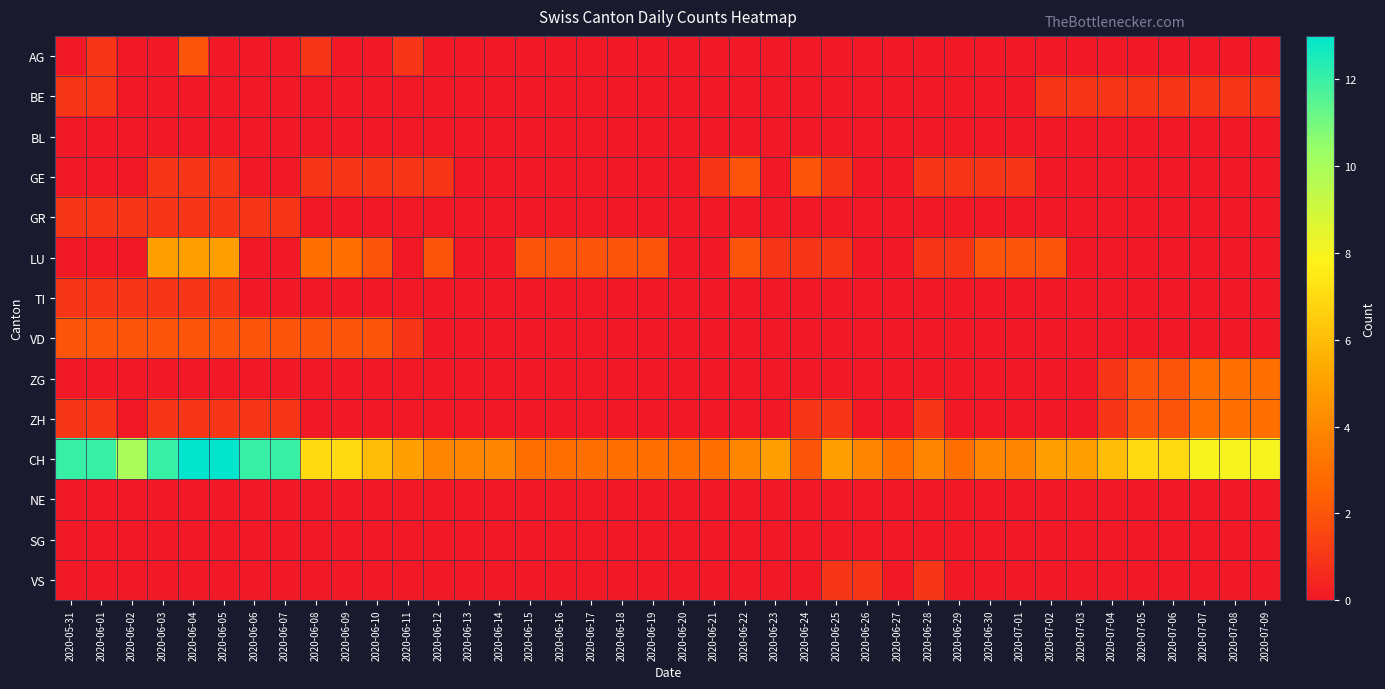

Reading right to left, extract all data points from this chart.

AG: 2020-07-09=0	2020-07-08=0	2020-07-07=0	2020-07-06=0	2020-07-05=0	2020-07-04=0	2020-07-03=0	2020-07-02=0	2020-07-01=0	2020-06-30=0	2020-06-29=0	2020-06-28=0	2020-06-27=0	2020-06-26=0	2020-06-25=0	2020-06-24=0	2020-06-23=0	2020-06-22=0	2020-06-21=0	2020-06-20=0	2020-06-19=0	2020-06-18=0	2020-06-17=0	2020-06-16=0	2020-06-15=0	2020-06-14=0	2020-06-13=0	2020-06-12=0	2020-06-11=1	2020-06-10=0	2020-06-09=0	2020-06-08=1	2020-06-07=0	2020-06-06=0	2020-06-05=0	2020-06-04=2	2020-06-03=0	2020-06-02=0	2020-06-01=1	2020-05-31=0
BE: 2020-07-09=1	2020-07-08=1	2020-07-07=1	2020-07-06=1	2020-07-05=1	2020-07-04=1	2020-07-03=1	2020-07-02=1	2020-07-01=0	2020-06-30=0	2020-06-29=0	2020-06-28=0	2020-06-27=0	2020-06-26=0	2020-06-25=0	2020-06-24=0	2020-06-23=0	2020-06-22=0	2020-06-21=0	2020-06-20=0	2020-06-19=0	2020-06-18=0	2020-06-17=0	2020-06-16=0	2020-06-15=0	2020-06-14=0	2020-06-13=0	2020-06-12=0	2020-06-11=0	2020-06-10=0	2020-06-09=0	2020-06-08=0	2020-06-07=0	2020-06-06=0	2020-06-05=0	2020-06-04=0	2020-06-03=0	2020-06-02=0	2020-06-01=1	2020-05-31=1
BL: 2020-07-09=0	2020-07-08=0	2020-07-07=0	2020-07-06=0	2020-07-05=0	2020-07-04=0	2020-07-03=0	2020-07-02=0	2020-07-01=0	2020-06-30=0	2020-06-29=0	2020-06-28=0	2020-06-27=0	2020-06-26=0	2020-06-25=0	2020-06-24=0	2020-06-23=0	2020-06-22=0	2020-06-21=0	2020-06-20=0	2020-06-19=0	2020-06-18=0	2020-06-17=0	2020-06-16=0	2020-06-15=0	2020-06-14=0	2020-06-13=0	2020-06-12=0	2020-06-11=0	2020-06-10=0	2020-06-09=0	2020-06-08=0	2020-06-07=0	2020-06-06=0	2020-06-05=0	2020-06-04=0	2020-06-03=0	2020-06-02=0	2020-06-01=0	2020-05-31=0
GE: 2020-07-09=0	2020-07-08=0	2020-07-07=0	2020-07-06=0	2020-07-05=0	2020-07-04=0	2020-07-03=0	2020-07-02=0	2020-07-01=1	2020-06-30=1	2020-06-29=1	2020-06-28=1	2020-06-27=0	2020-06-26=0	2020-06-25=1	2020-06-24=2	2020-06-23=0	2020-06-22=2	2020-06-21=1	2020-06-20=0	2020-06-19=0	2020-06-18=0	2020-06-17=0	2020-06-16=0	2020-06-15=0	2020-06-14=0	2020-06-13=0	2020-06-12=1	2020-06-11=1	2020-06-10=1	2020-06-09=1	2020-06-08=1	2020-06-07=0	2020-06-06=0	2020-06-05=1	2020-06-04=1	2020-06-03=1	2020-06-02=0	2020-06-01=0	2020-05-31=0
GR: 2020-07-09=0	2020-07-08=0	2020-07-07=0	2020-07-06=0	2020-07-05=0	2020-07-04=0	2020-07-03=0	2020-07-02=0	2020-07-01=0	2020-06-30=0	2020-06-29=0	2020-06-28=0	2020-06-27=0	2020-06-26=0	2020-06-25=0	2020-06-24=0	2020-06-23=0	2020-06-22=0	2020-06-21=0	2020-06-20=0	2020-06-19=0	2020-06-18=0	2020-06-17=0	2020-06-16=0	2020-06-15=0	2020-06-14=0	2020-06-13=0	2020-06-12=0	2020-06-11=0	2020-06-10=0	2020-06-09=0	2020-06-08=0	2020-06-07=1	2020-06-06=1	2020-06-05=1	2020-06-04=1	2020-06-03=1	2020-06-02=1	2020-06-01=1	2020-05-31=1
LU: 2020-07-09=0	2020-07-08=0	2020-07-07=0	2020-07-06=0	2020-07-05=0	2020-07-04=0	2020-07-03=0	2020-07-02=2	2020-07-01=2	2020-06-30=2	2020-06-29=1	2020-06-28=1	2020-06-27=0	2020-06-26=0	2020-06-25=1	2020-06-24=1	2020-06-23=1	2020-06-22=2	2020-06-21=0	2020-06-20=0	2020-06-19=2	2020-06-18=2	2020-06-17=2	2020-06-16=2	2020-06-15=2	2020-06-14=0	2020-06-13=0	2020-06-12=2	2020-06-11=0	2020-06-10=2	2020-06-09=3	2020-06-08=3	2020-06-07=0	2020-06-06=0	2020-06-05=5	2020-06-04=5	2020-06-03=5	2020-06-02=0	2020-06-01=0	2020-05-31=0
TI: 2020-07-09=0	2020-07-08=0	2020-07-07=0	2020-07-06=0	2020-07-05=0	2020-07-04=0	2020-07-03=0	2020-07-02=0	2020-07-01=0	2020-06-30=0	2020-06-29=0	2020-06-28=0	2020-06-27=0	2020-06-26=0	2020-06-25=0	2020-06-24=0	2020-06-23=0	2020-06-22=0	2020-06-21=0	2020-06-20=0	2020-06-19=0	2020-06-18=0	2020-06-17=0	2020-06-16=0	2020-06-15=0	2020-06-14=0	2020-06-13=0	2020-06-12=0	2020-06-11=0	2020-06-10=0	2020-06-09=0	2020-06-08=0	2020-06-07=0	2020-06-06=0	2020-06-05=1	2020-06-04=1	2020-06-03=1	2020-06-02=1	2020-06-01=1	2020-05-31=1
VD: 2020-07-09=0	2020-07-08=0	2020-07-07=0	2020-07-06=0	2020-07-05=0	2020-07-04=0	2020-07-03=0	2020-07-02=0	2020-07-01=0	2020-06-30=0	2020-06-29=0	2020-06-28=0	2020-06-27=0	2020-06-26=0	2020-06-25=0	2020-06-24=0	2020-06-23=0	2020-06-22=0	2020-06-21=0	2020-06-20=0	2020-06-19=0	2020-06-18=0	2020-06-17=0	2020-06-16=0	2020-06-15=0	2020-06-14=0	2020-06-13=0	2020-06-12=0	2020-06-11=1	2020-06-10=2	2020-06-09=2	2020-06-08=2	2020-06-07=2	2020-06-06=2	2020-06-05=2	2020-06-04=2	2020-06-03=2	2020-06-02=2	2020-06-01=2	2020-05-31=2
ZG: 2020-07-09=3	2020-07-08=3	2020-07-07=3	2020-07-06=2	2020-07-05=2	2020-07-04=1	2020-07-03=0	2020-07-02=0	2020-07-01=0	2020-06-30=0	2020-06-29=0	2020-06-28=0	2020-06-27=0	2020-06-26=0	2020-06-25=0	2020-06-24=0	2020-06-23=0	2020-06-22=0	2020-06-21=0	2020-06-20=0	2020-06-19=0	2020-06-18=0	2020-06-17=0	2020-06-16=0	2020-06-15=0	2020-06-14=0	2020-06-13=0	2020-06-12=0	2020-06-11=0	2020-06-10=0	2020-06-09=0	2020-06-08=0	2020-06-07=0	2020-06-06=0	2020-06-05=0	2020-06-04=0	2020-06-03=0	2020-06-02=0	2020-06-01=0	2020-05-31=0
ZH: 2020-07-09=3	2020-07-08=3	2020-07-07=3	2020-07-06=2	2020-07-05=2	2020-07-04=1	2020-07-03=0	2020-07-02=0	2020-07-01=0	2020-06-30=0	2020-06-29=0	2020-06-28=1	2020-06-27=0	2020-06-26=0	2020-06-25=1	2020-06-24=1	2020-06-23=0	2020-06-22=0	2020-06-21=0	2020-06-20=0	2020-06-19=0	2020-06-18=0	2020-06-17=0	2020-06-16=0	2020-06-15=0	2020-06-14=0	2020-06-13=0	2020-06-12=0	2020-06-11=0	2020-06-10=0	2020-06-09=0	2020-06-08=0	2020-06-07=1	2020-06-06=1	2020-06-05=1	2020-06-04=1	2020-06-03=1	2020-06-02=0	2020-06-01=1	2020-05-31=1
CH: 2020-07-09=8	2020-07-08=8	2020-07-07=8	2020-07-06=7	2020-07-05=7	2020-07-04=6	2020-07-03=5	2020-07-02=5	2020-07-01=4	2020-06-30=4	2020-06-29=3	2020-06-28=4	2020-06-27=3	2020-06-26=4	2020-06-25=5	2020-06-24=2	2020-06-23=5	2020-06-22=4	2020-06-21=3	2020-06-20=3	2020-06-19=3	2020-06-18=3	2020-06-17=3	2020-06-16=3	2020-06-15=3	2020-06-14=4	2020-06-13=4	2020-06-12=4	2020-06-11=5	2020-06-10=6	2020-06-09=7	2020-06-08=7	2020-06-07=12	2020-06-06=12	2020-06-05=13	2020-06-04=13	2020-06-03=12	2020-06-02=10	2020-06-01=12	2020-05-31=12
NE: 2020-07-09=0	2020-07-08=0	2020-07-07=0	2020-07-06=0	2020-07-05=0	2020-07-04=0	2020-07-03=0	2020-07-02=0	2020-07-01=0	2020-06-30=0	2020-06-29=0	2020-06-28=0	2020-06-27=0	2020-06-26=0	2020-06-25=0	2020-06-24=0	2020-06-23=0	2020-06-22=0	2020-06-21=0	2020-06-20=0	2020-06-19=0	2020-06-18=0	2020-06-17=0	2020-06-16=0	2020-06-15=0	2020-06-14=0	2020-06-13=0	2020-06-12=0	2020-06-11=0	2020-06-10=0	2020-06-09=0	2020-06-08=0	2020-06-07=0	2020-06-06=0	2020-06-05=0	2020-06-04=0	2020-06-03=0	2020-06-02=0	2020-06-01=0	2020-05-31=0
SG: 2020-07-09=0	2020-07-08=0	2020-07-07=0	2020-07-06=0	2020-07-05=0	2020-07-04=0	2020-07-03=0	2020-07-02=0	2020-07-01=0	2020-06-30=0	2020-06-29=0	2020-06-28=0	2020-06-27=0	2020-06-26=0	2020-06-25=0	2020-06-24=0	2020-06-23=0	2020-06-22=0	2020-06-21=0	2020-06-20=0	2020-06-19=0	2020-06-18=0	2020-06-17=0	2020-06-16=0	2020-06-15=0	2020-06-14=0	2020-06-13=0	2020-06-12=0	2020-06-11=0	2020-06-10=0	2020-06-09=0	2020-06-08=0	2020-06-07=0	2020-06-06=0	2020-06-05=0	2020-06-04=0	2020-06-03=0	2020-06-02=0	2020-06-01=0	2020-05-31=0
VS: 2020-07-09=0	2020-07-08=0	2020-07-07=0	2020-07-06=0	2020-07-05=0	2020-07-04=0	2020-07-03=0	2020-07-02=0	2020-07-01=0	2020-06-30=0	2020-06-29=0	2020-06-28=1	2020-06-27=0	2020-06-26=1	2020-06-25=1	2020-06-24=0	2020-06-23=0	2020-06-22=0	2020-06-21=0	2020-06-20=0	2020-06-19=0	2020-06-18=0	2020-06-17=0	2020-06-16=0	2020-06-15=0	2020-06-14=0	2020-06-13=0	2020-06-12=0	2020-06-11=0	2020-06-10=0	2020-06-09=0	2020-06-08=0	2020-06-07=0	2020-06-06=0	2020-06-05=0	2020-06-04=0	2020-06-03=0	2020-06-02=0	2020-06-01=0	2020-05-31=0